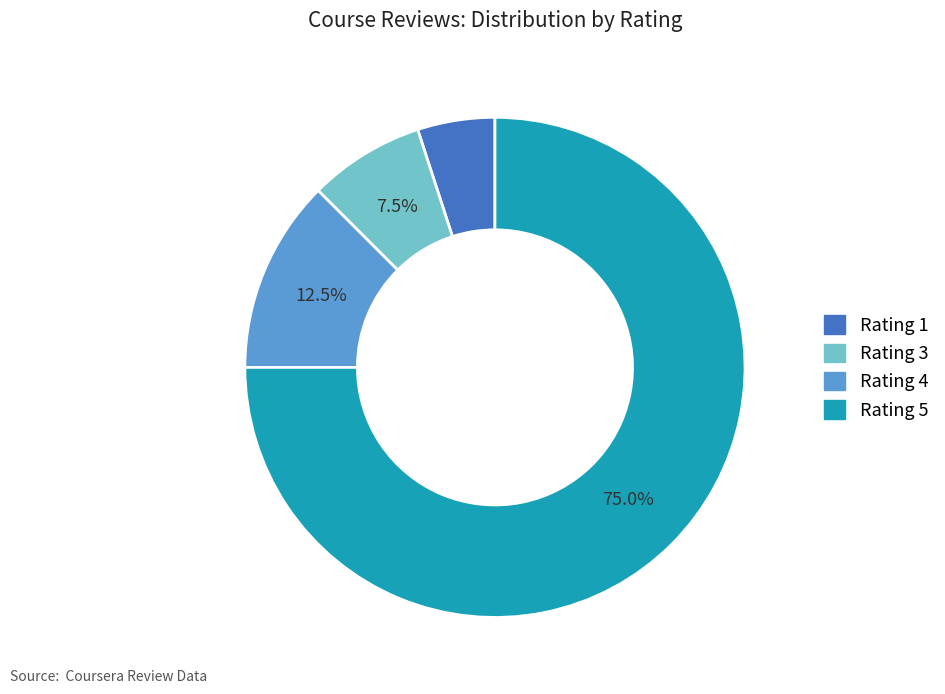

How many slices are in this pie chart?

4